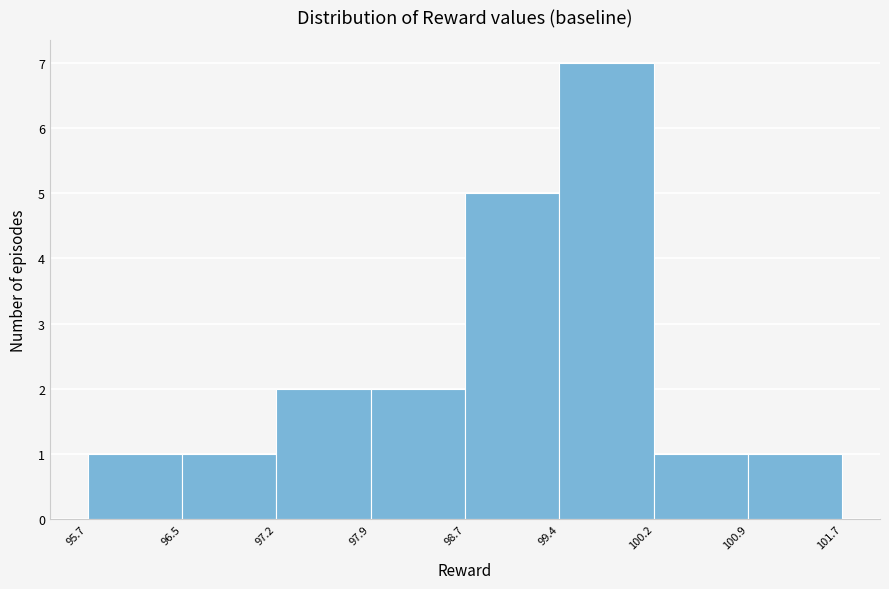

Reading left to right, transcribe this chart: for each bar, give the range it covers on the x-axis and its height. The values are not printed on the chart, so give them approximately, as read against the axis.

95.7 to 96.5: 1
96.5 to 97.2: 1
97.2 to 97.9: 2
97.9 to 98.7: 2
98.7 to 99.4: 5
99.4 to 100.2: 7
100.2 to 100.9: 1
100.9 to 101.7: 1